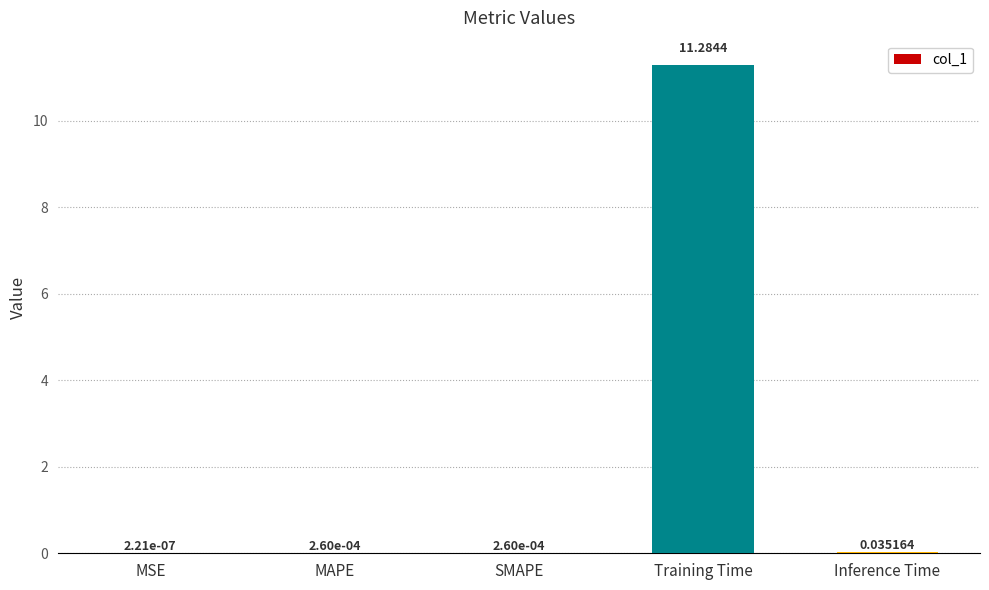

Are the bars horizontal?

No